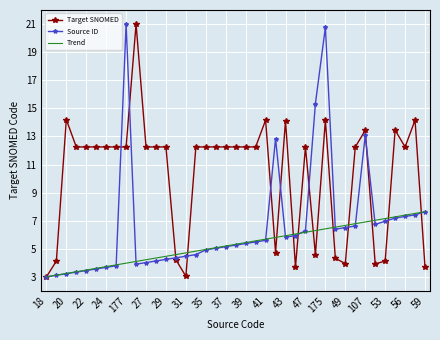

What is the greatest value displayed?

21.0